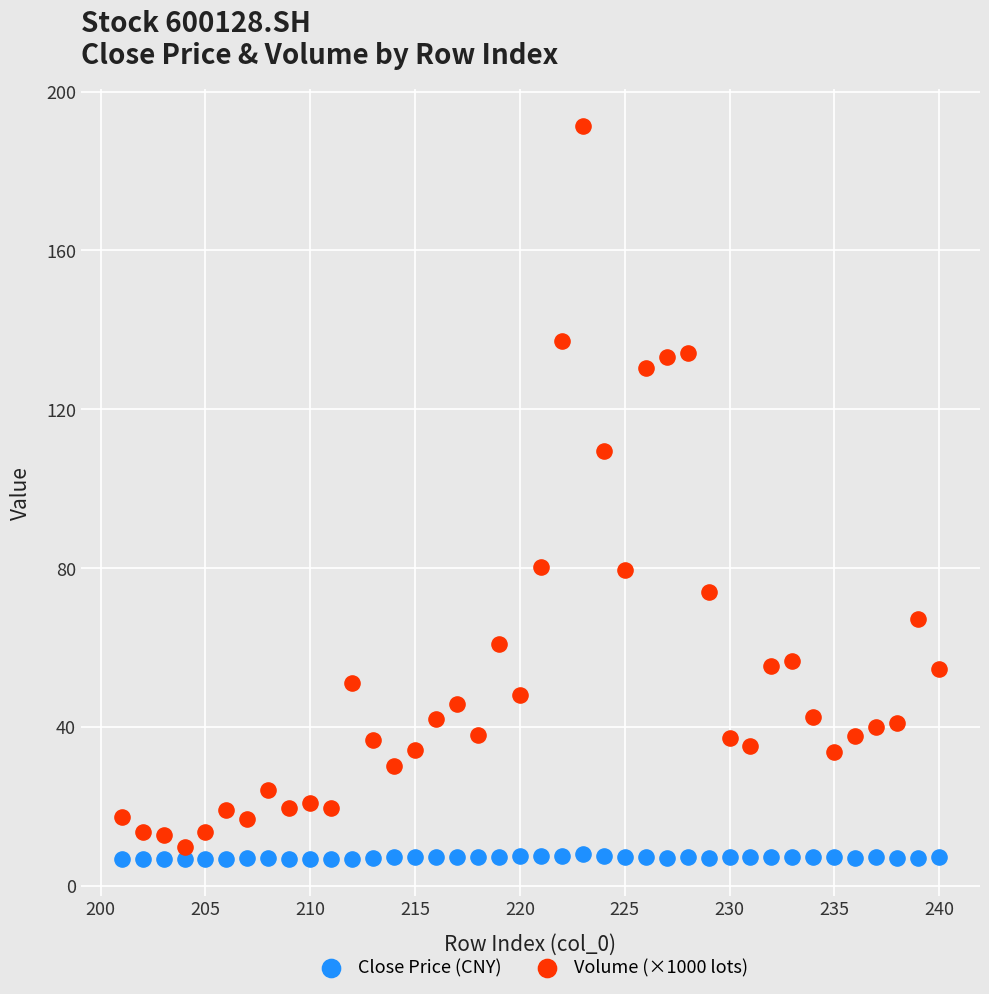

Which series contains the lowest Y value?

Close Price (CNY)